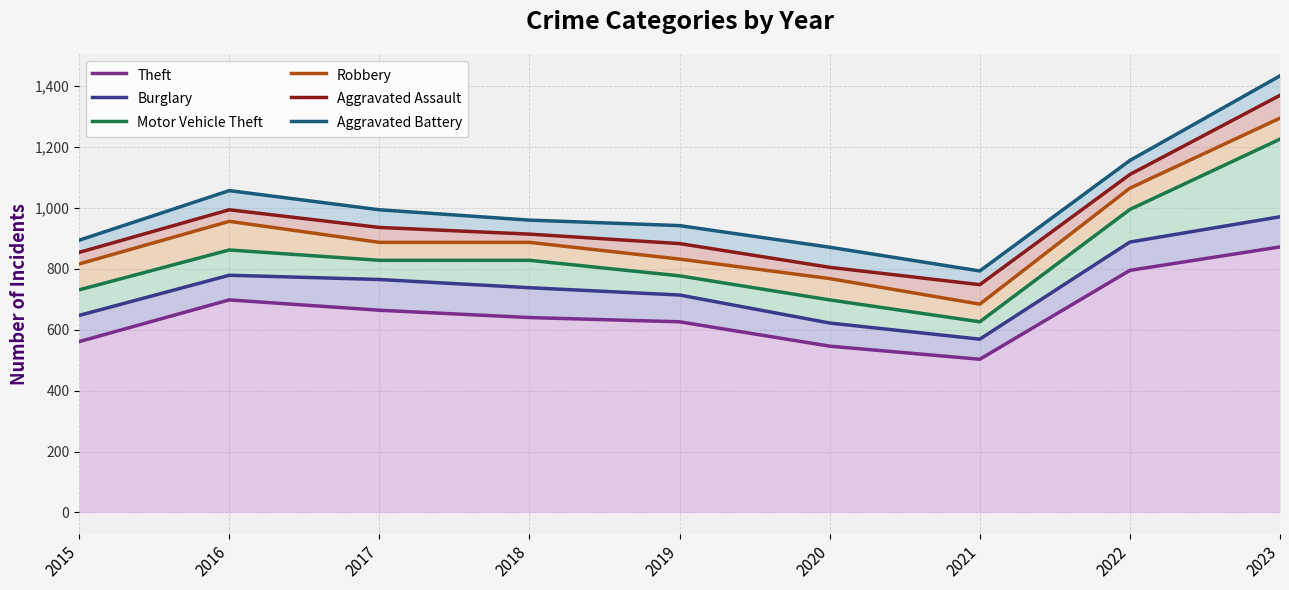

How many data points in Theft are less than 640?

4